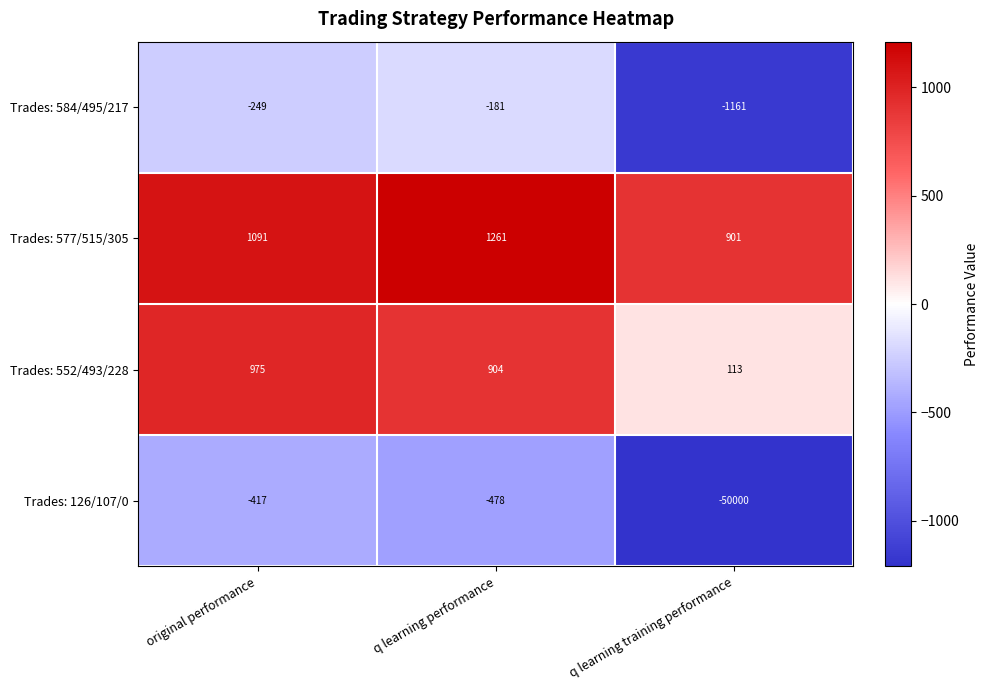

What is the total value across all series at q learning training performance?

-50147